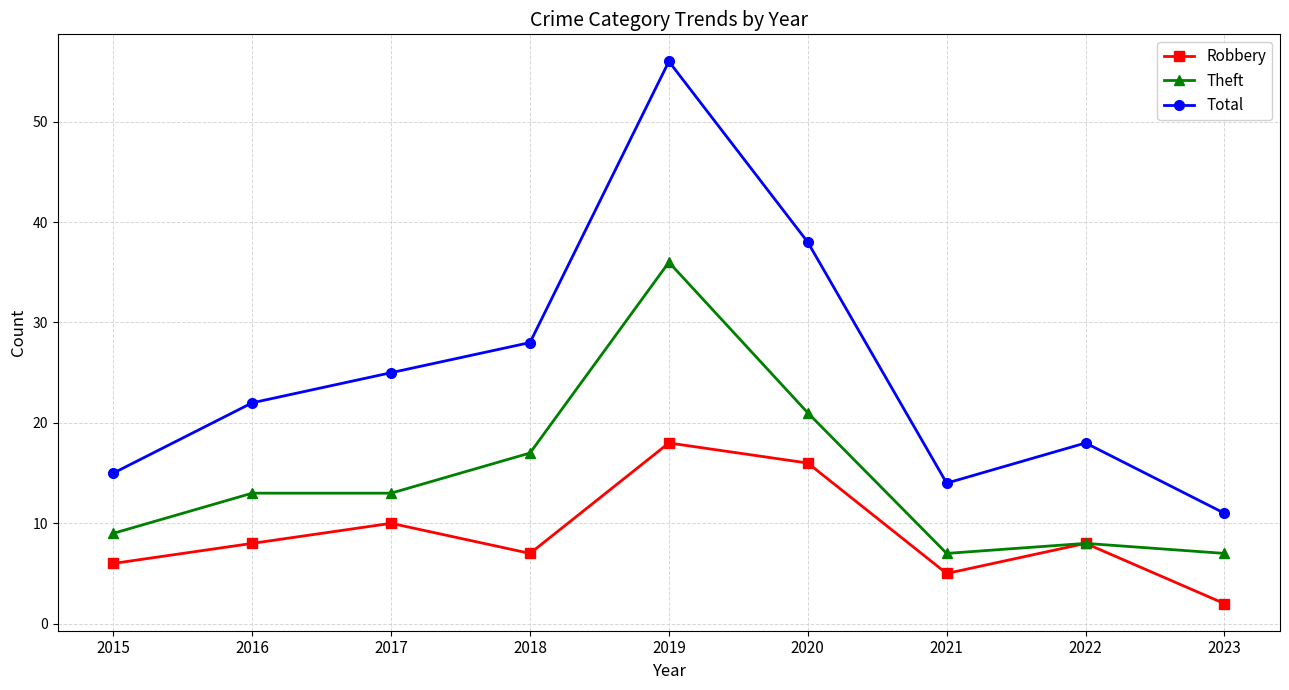

What is the maximum value for Theft?

36